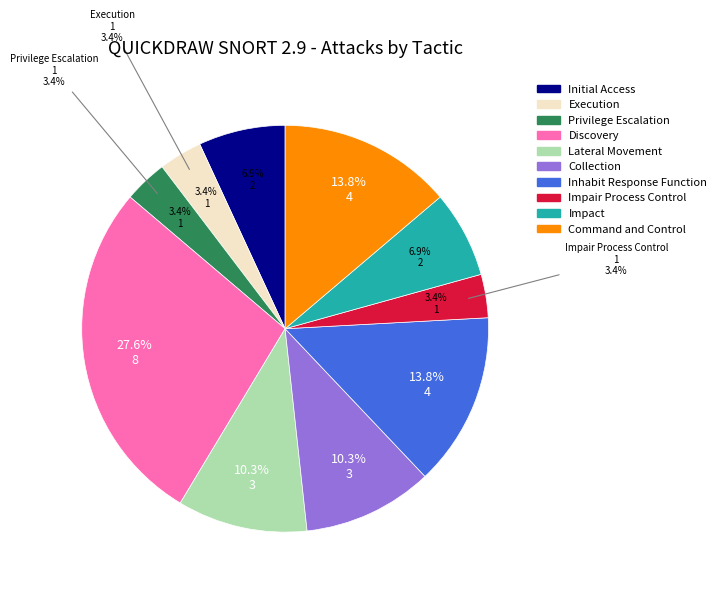

How much of the chart is everything except Privilege Escalation?

96.6%